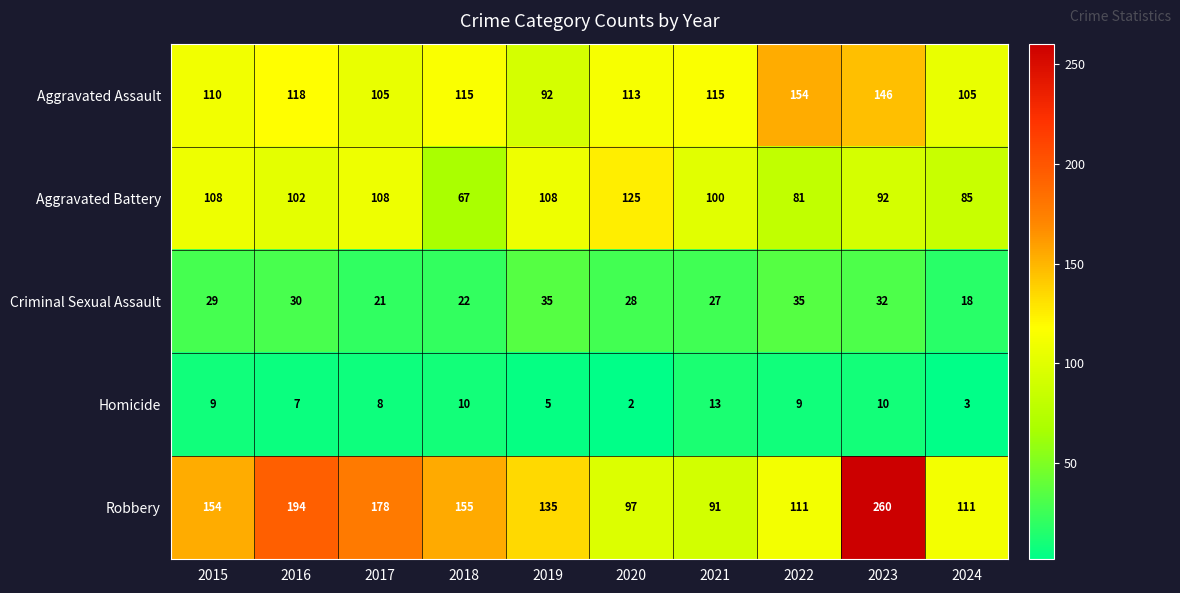

What is the difference between the highest and lowest values at 2022?

145